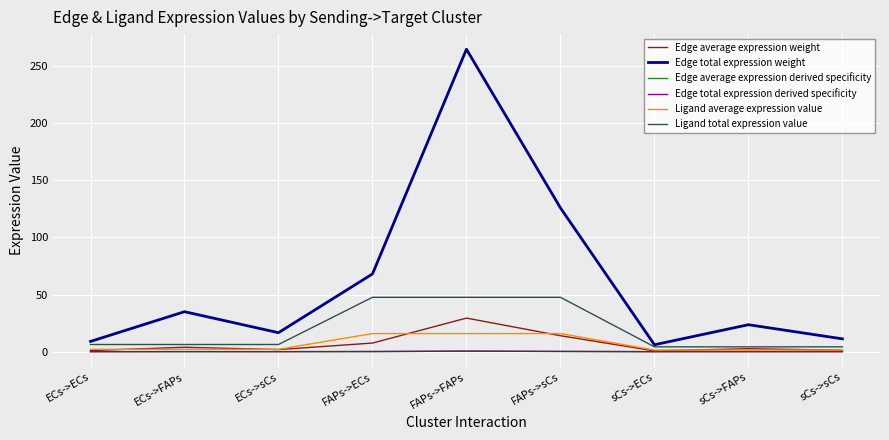

Is this an area chart (filled region under the line)?

No